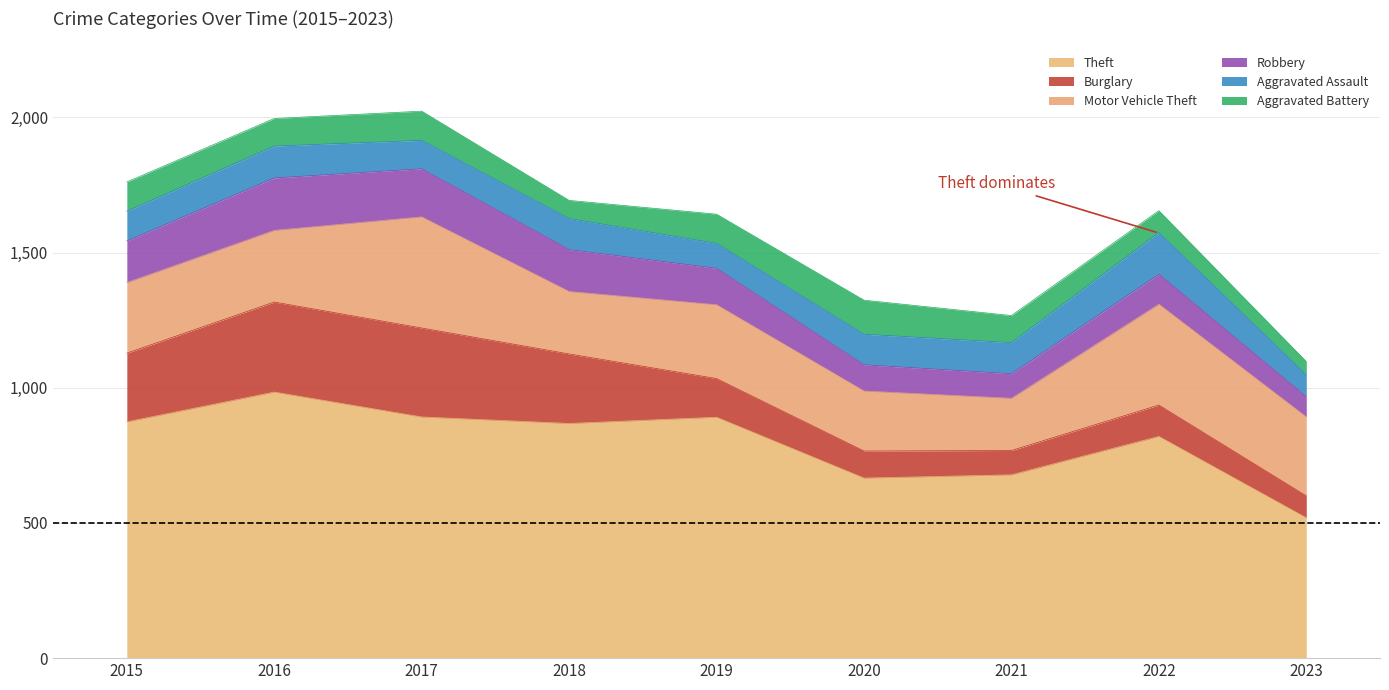

At 2021, list the series in order from largest to smallest.

Theft, Motor Vehicle Theft, Aggravated Assault, Aggravated Battery, Robbery, Burglary